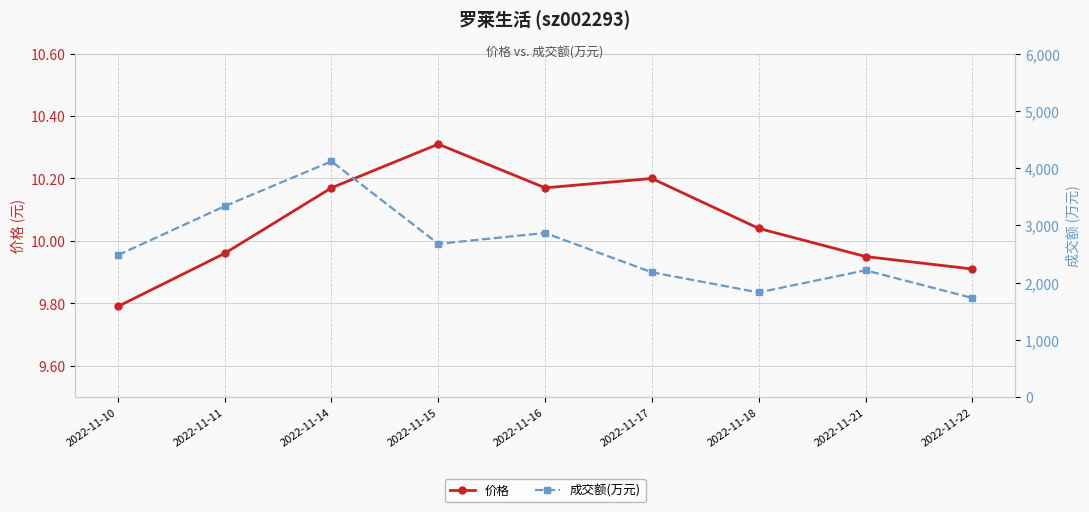

In 成交额(万元), how many points are lower than both neighbors (excluding endpoints)?

2